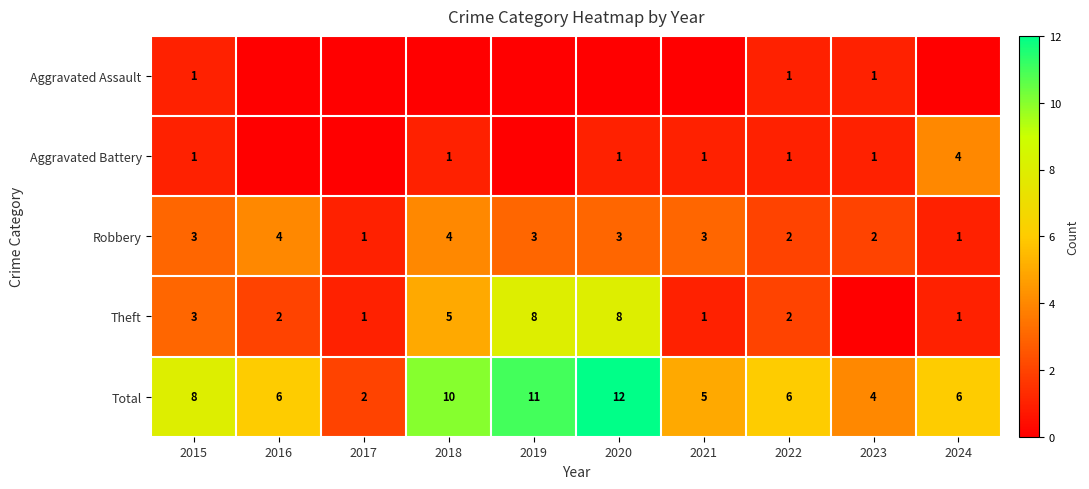

How many values in the Total series are below 6?

3